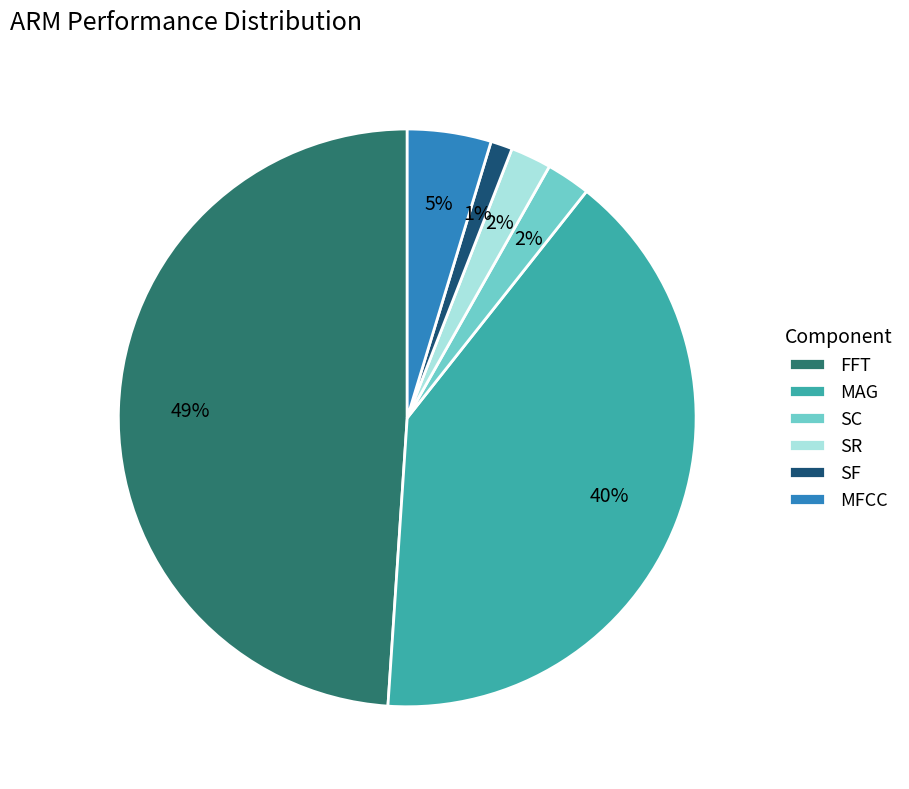

Which has a higher value, MFCC or SC?

MFCC